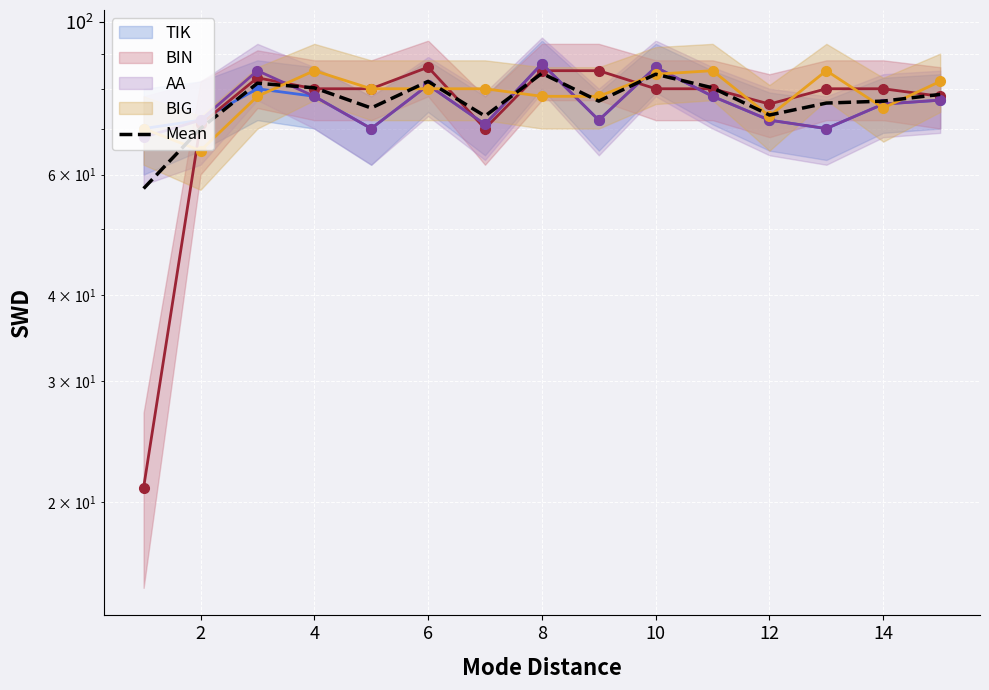

Where is the first local maximum?

4